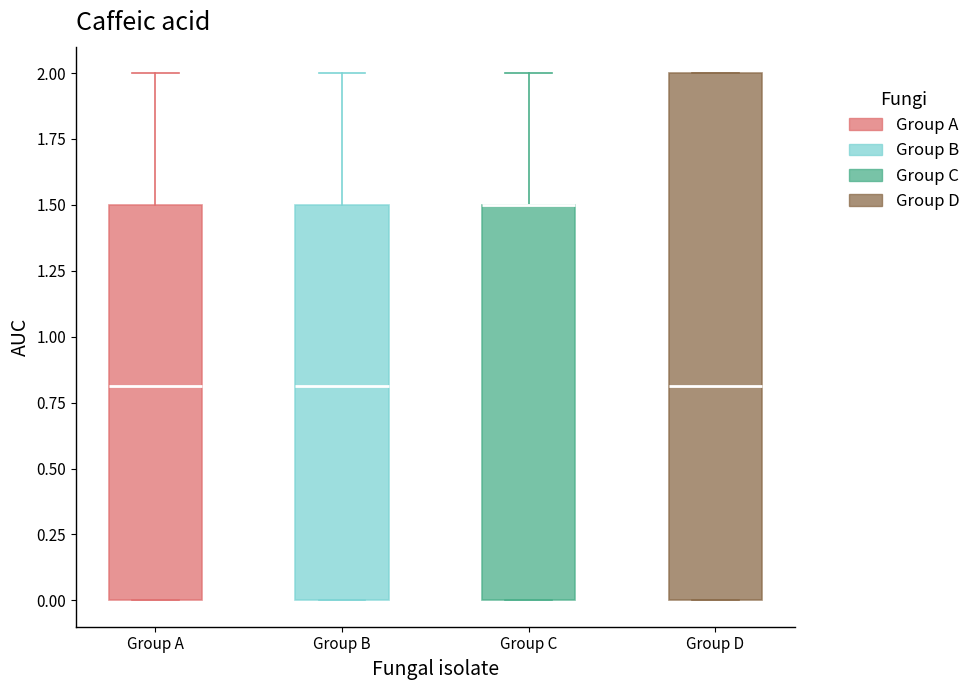

Reading left to right, transcribe this box plot: for each box, give where its median line is, the range the box spans, and where its two whiskers end, as read against the y-axis. The values are not printed on the chart, so give them approximately, as read against the axis.

Group A: median 0.8, box 0.0 to 1.5, whiskers 0.0 to 2.0
Group B: median 0.8, box 0.0 to 1.5, whiskers 0.0 to 2.0
Group C: median 1.5 (drawn on the box's upper edge), box 0.0 to 1.5, whiskers 0.0 to 2.0
Group D: median 0.8, box 0.0 to 2.0, whiskers 0.0 to 2.0